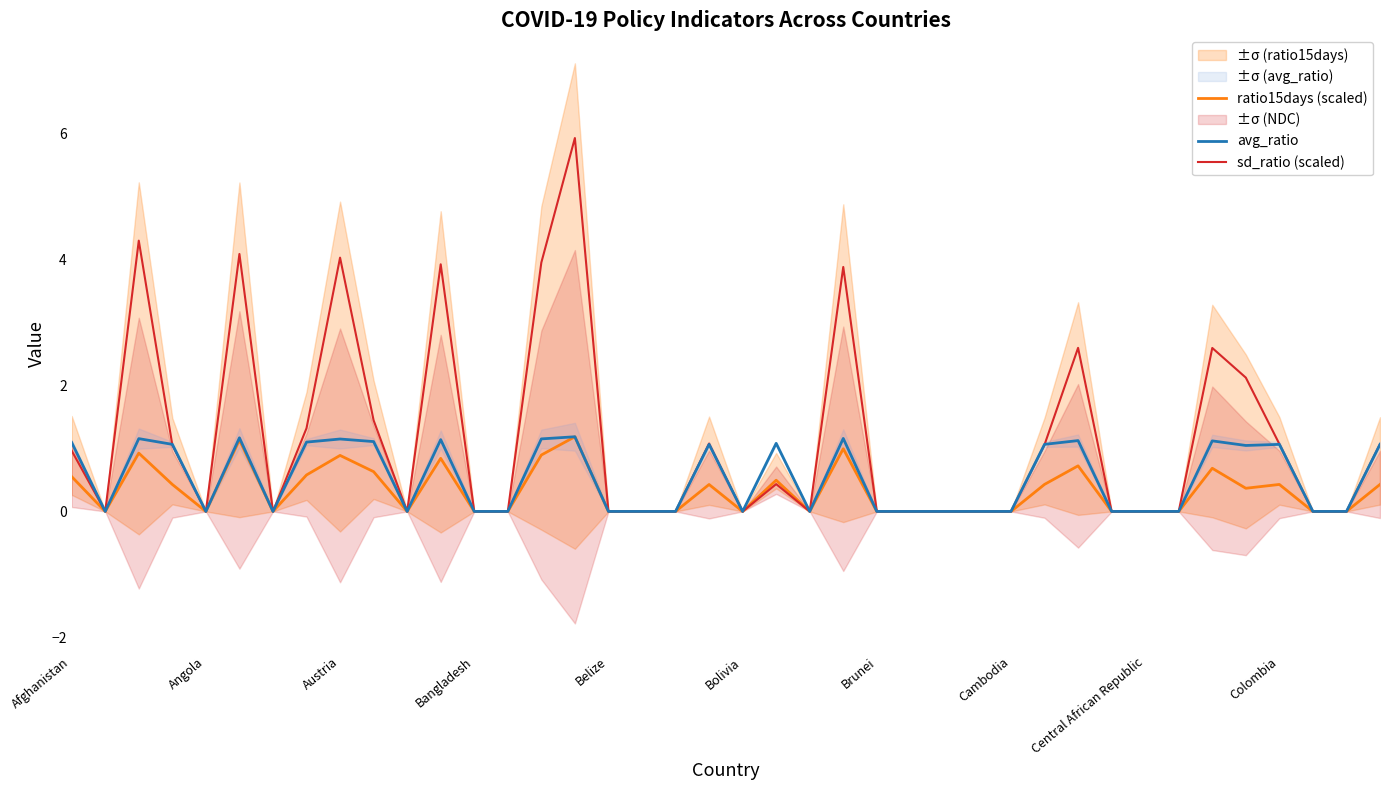

The value of sd_ratio (scaled) at Angola is 0.0. True or false?

True